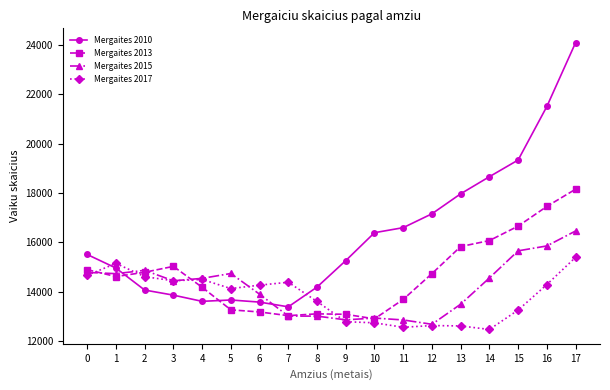

List the series in order of their overall mean, lowest first.

Mergaites 2017, Mergaites 2015, Mergaites 2013, Mergaites 2010